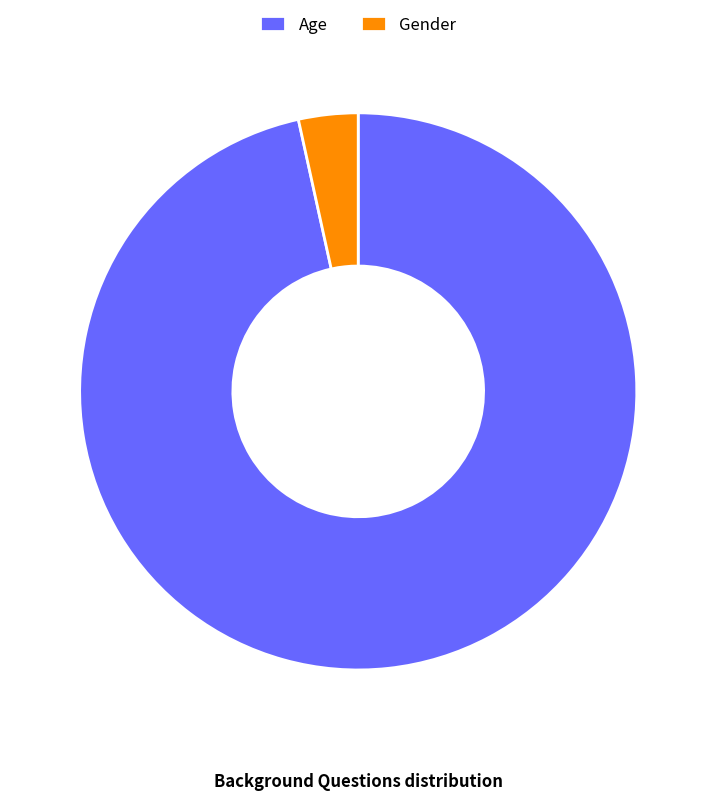

Which slice is the largest?

Age